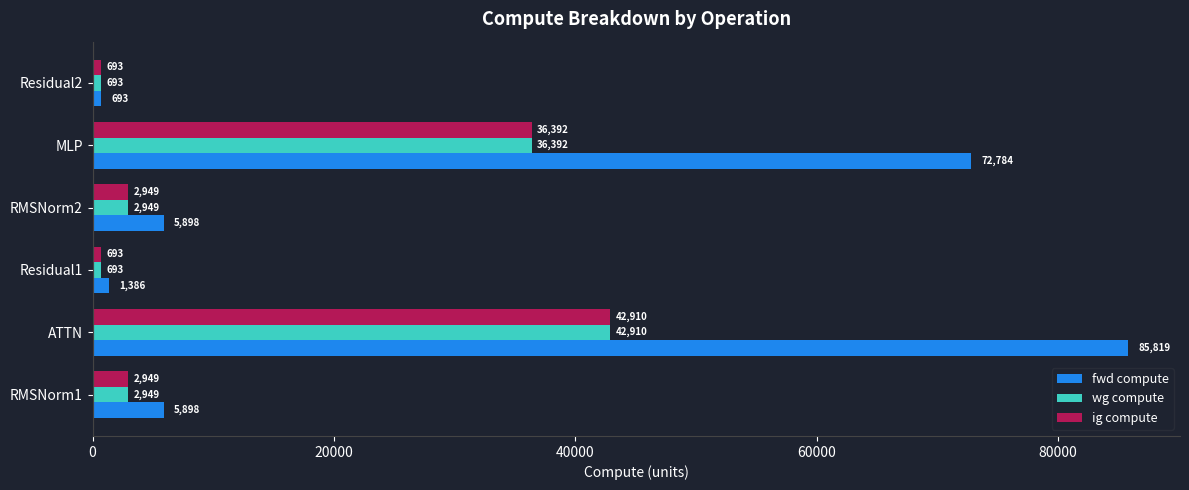

What is the average value of the ig compute series?

14431.0